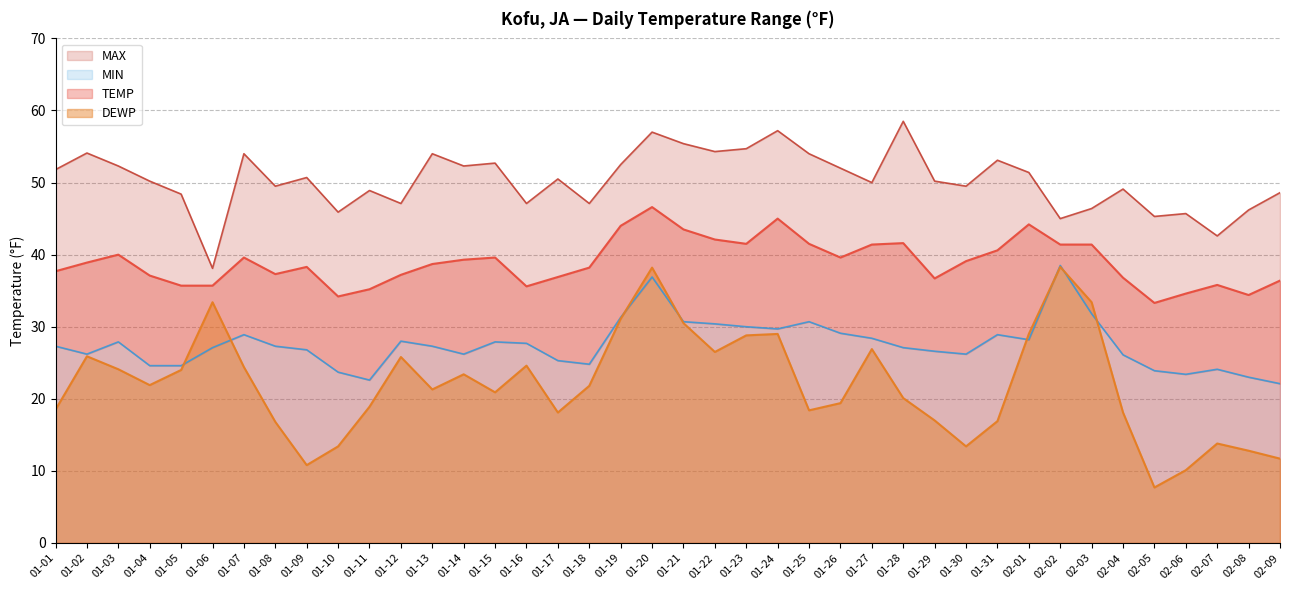

How many values in the MIN series exceed 27?

23